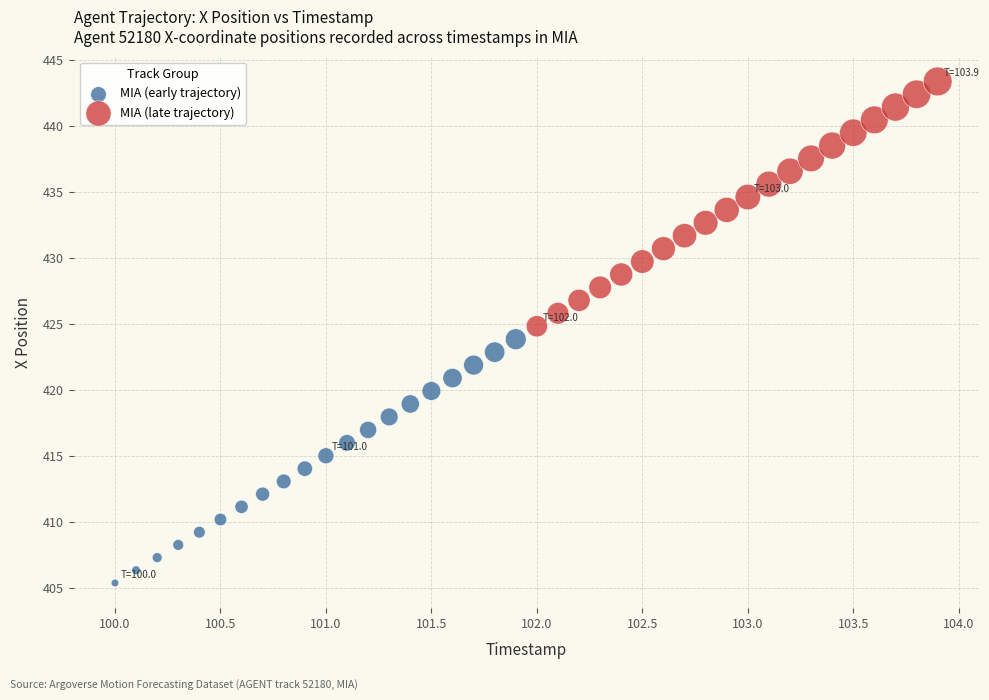

Which series reaches the minimum Y coordinate?

MIA (early trajectory)